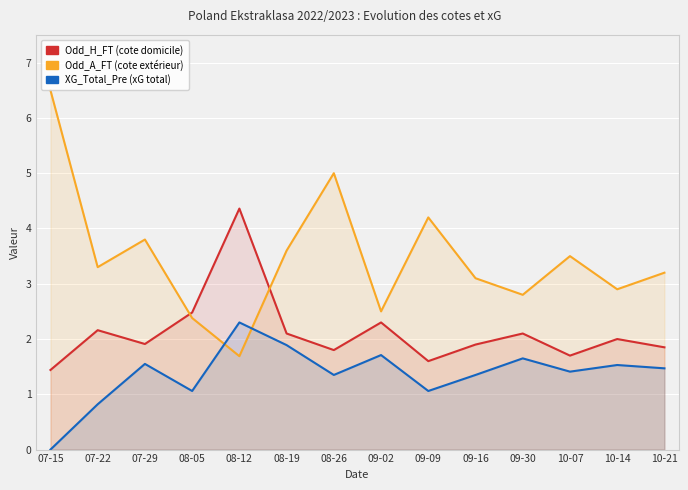

What is the average value of the Odd_H_FT series?

2.1